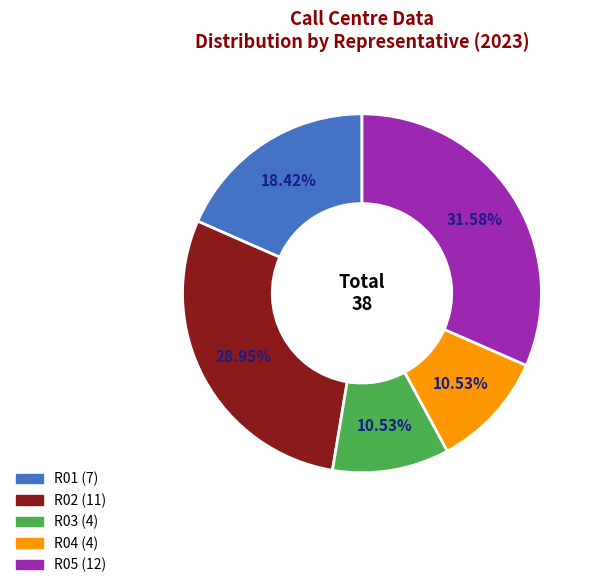

Is there a majority slice in this chart?

No